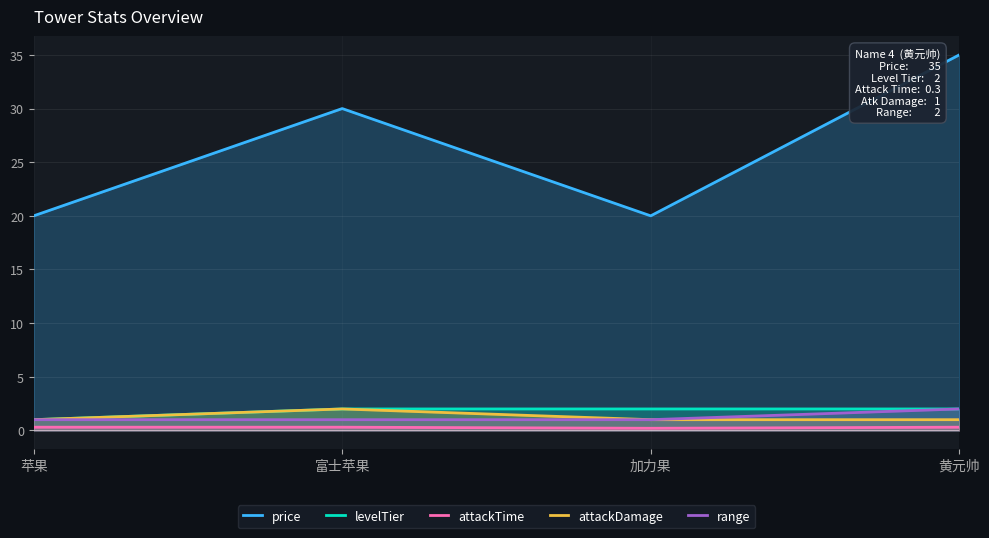

Which category has the lowest value in the price series?

苹果